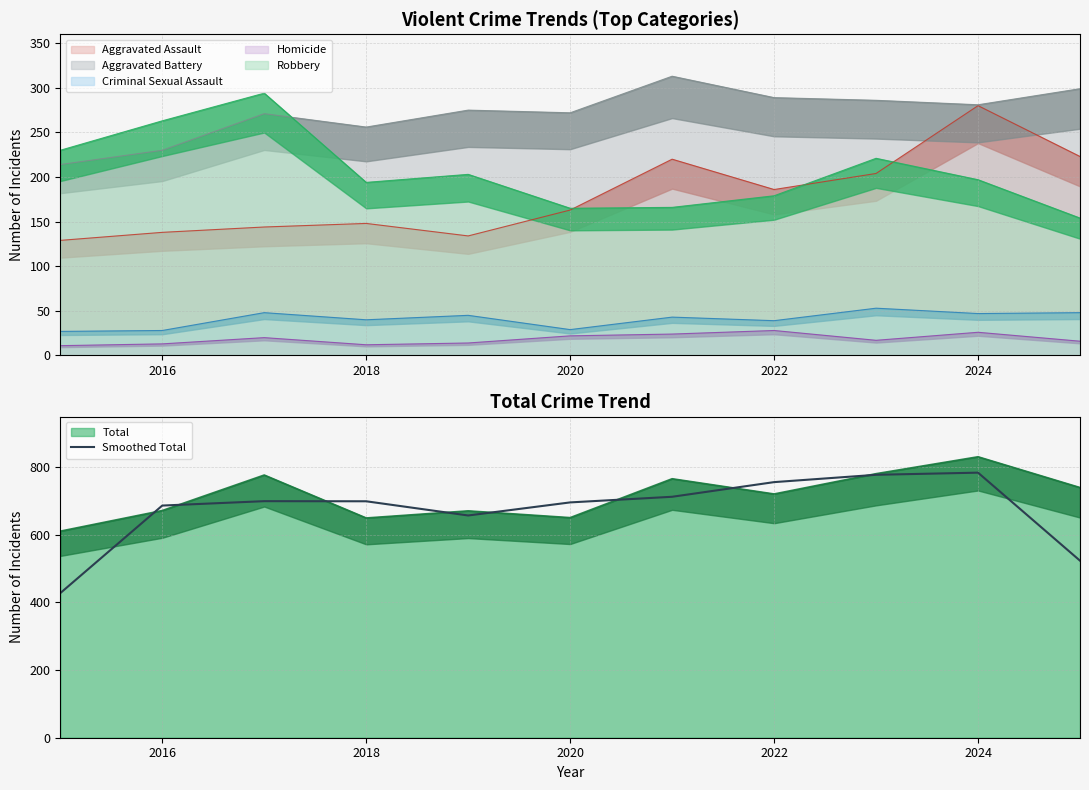

Approximately how many times larger is the value at 9 compared to 2022?

1.2